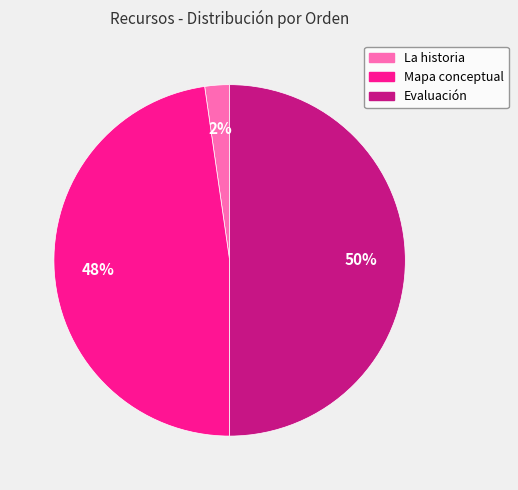

Which slice is the smallest?

La historia